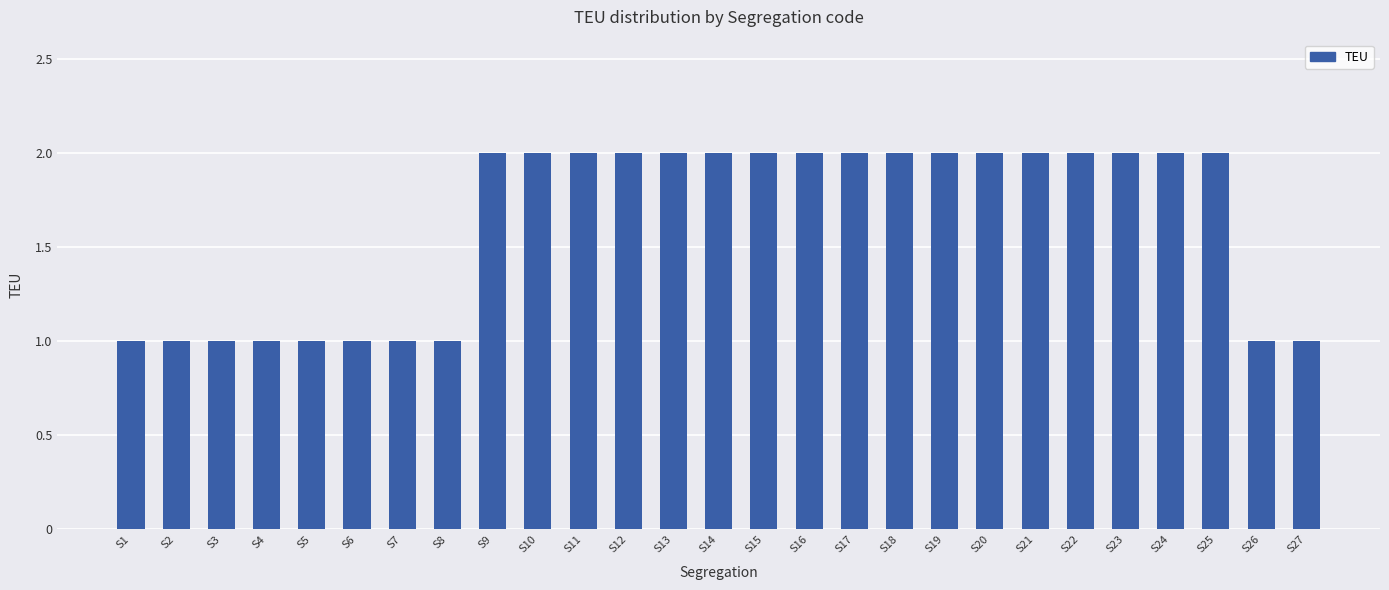

Does the chart contain any negative values?

No